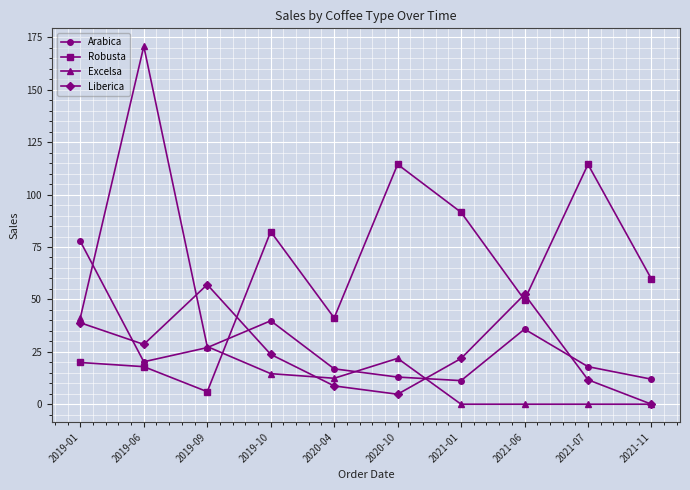

What position from the left is 2021-06?

8